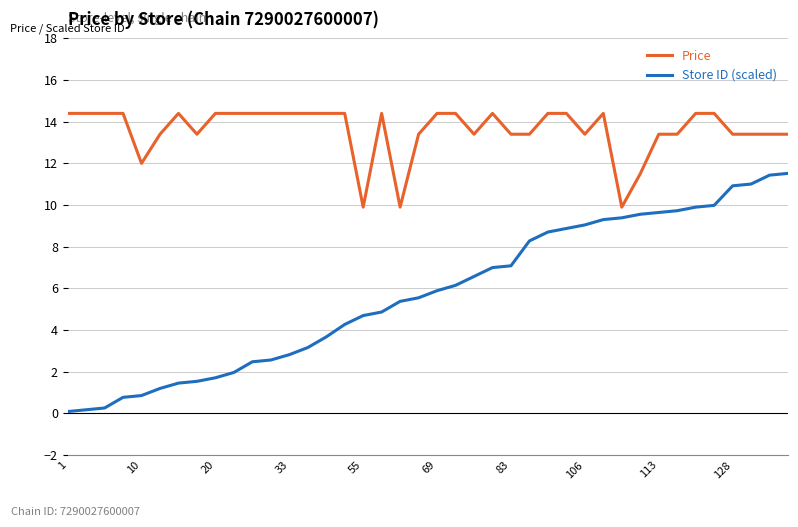

Count the number of data series in this chart.

2